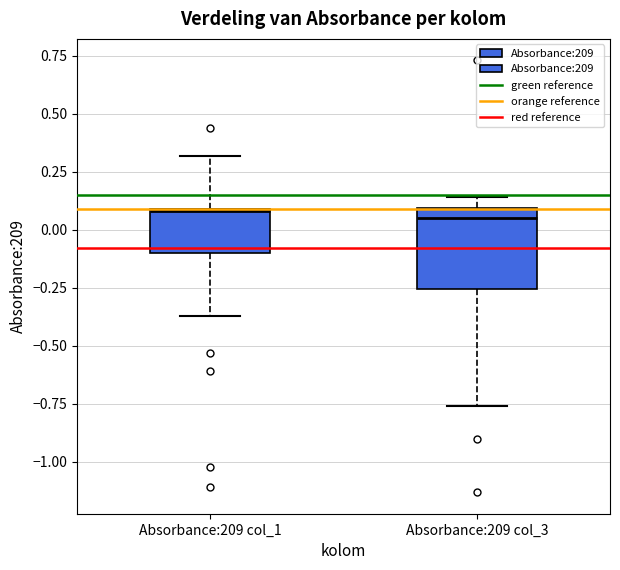

Reading left to right, transcribe this box plot: for each box, give where its median line is, the range the box spans, and where its two whiskers end, as read against the y-axis. The values are not printed on the chart, so give them approximately, as read against the axis.

Absorbance:209 col_1: median 0.10, box -0.10 to 0.10, whiskers -0.35 to 0.30
Absorbance:209 col_3: median 0.05, box -0.25 to 0.10, whiskers -0.75 to 0.15